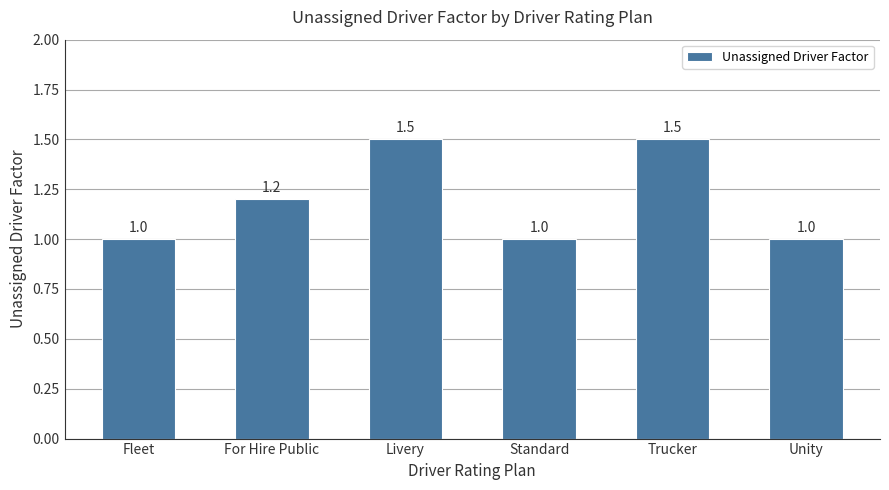

Reading left to right, list all the values displayed in this chart.

Fleet=1.0	For Hire Public=1.2	Livery=1.5	Standard=1.0	Trucker=1.5	Unity=1.0